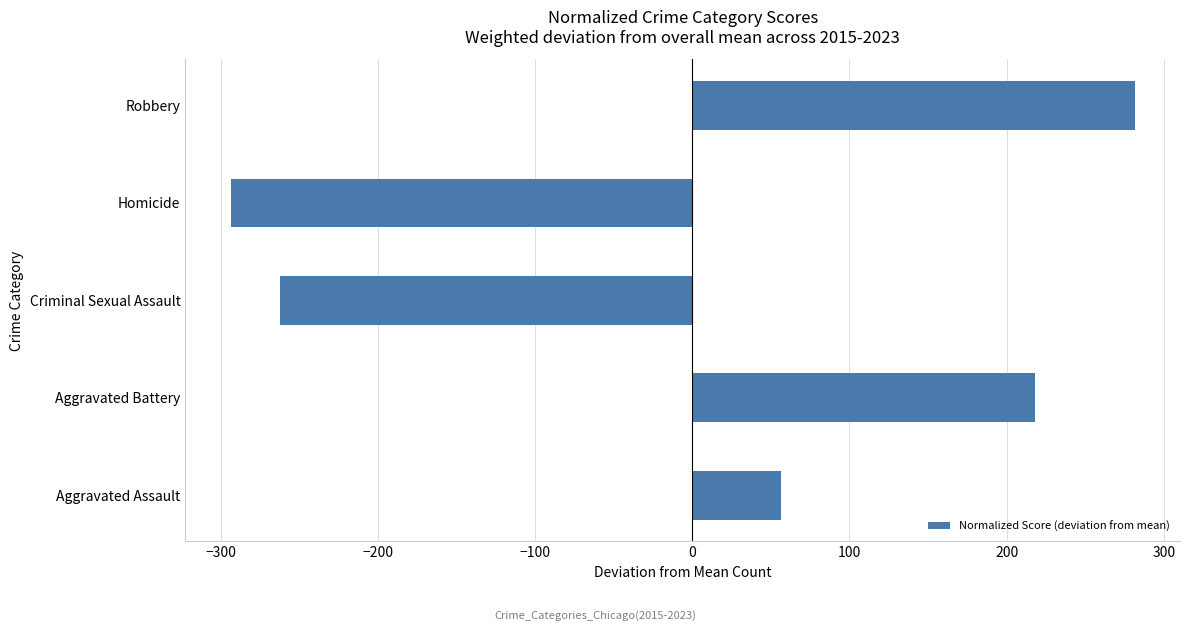

What is the maximum value shown in the chart?

281.4